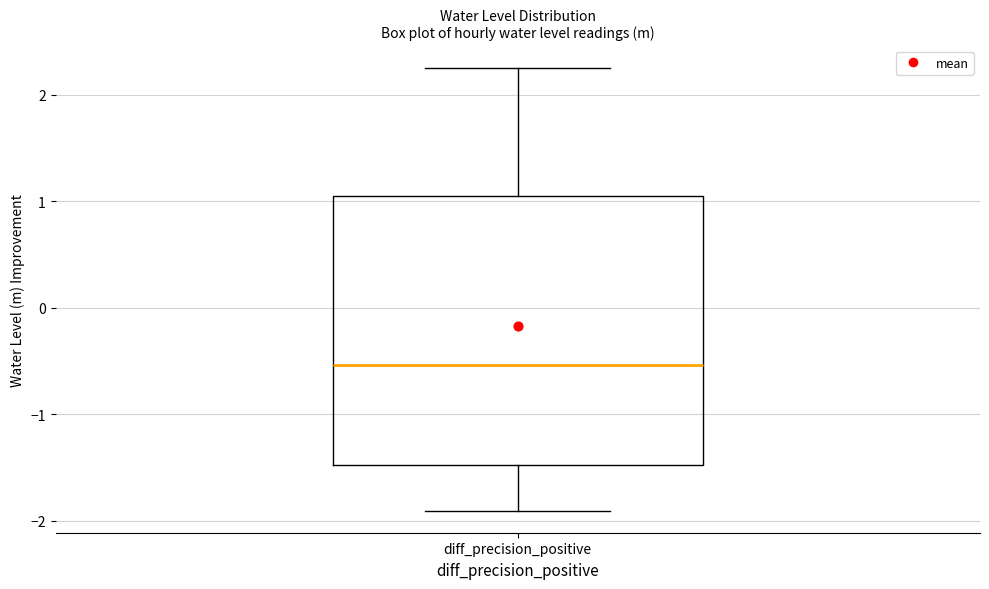

Where does the lower whisker of the box for diff_precision_positive end on the y-axis? The values are not printed on the chart, so give them approximately, as read against the axis.

-1.9